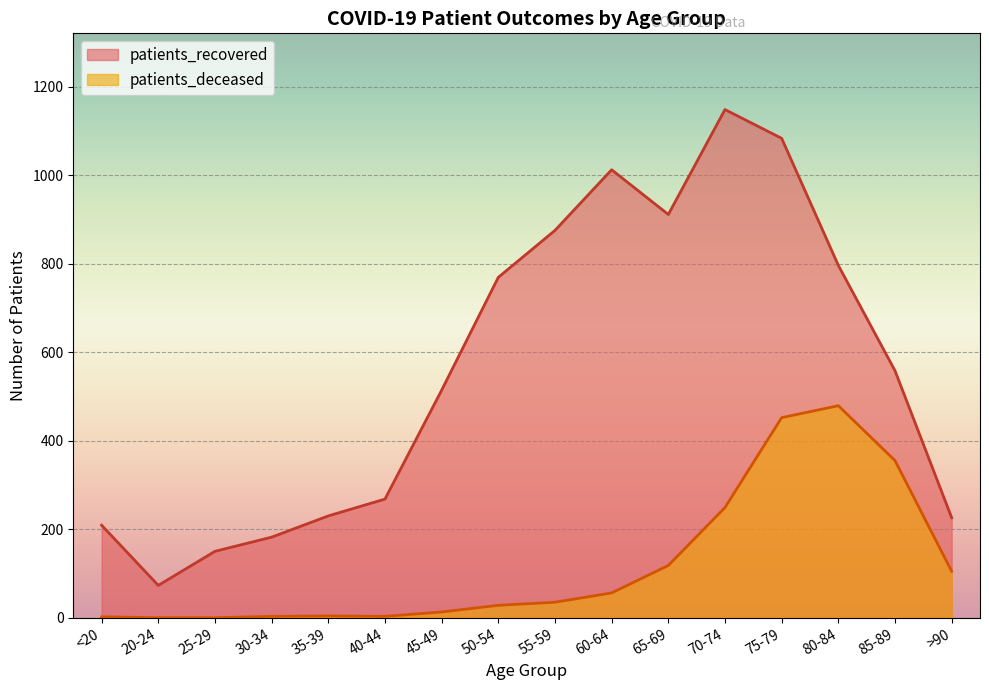

What is the difference between the highest and lowest values at >90?

121